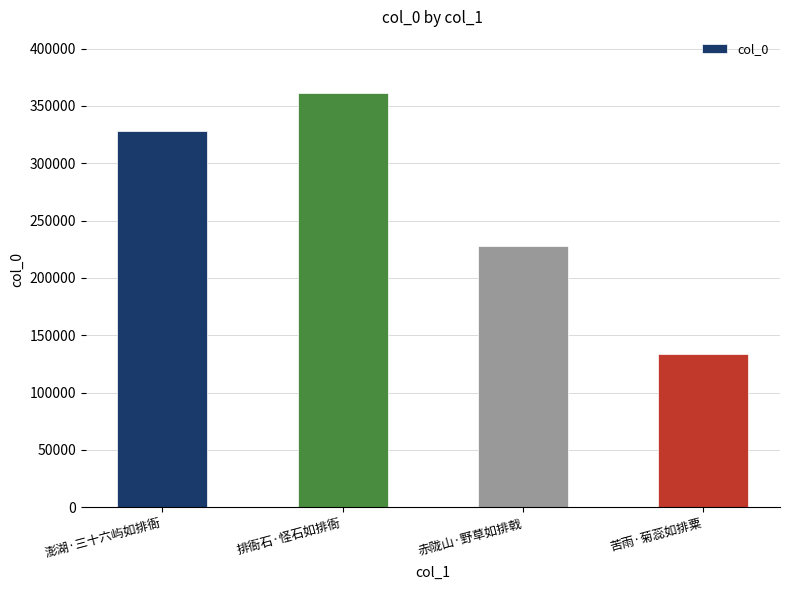

What is the label of the 1st bar from the right?

苦雨·菊蕊如排粟